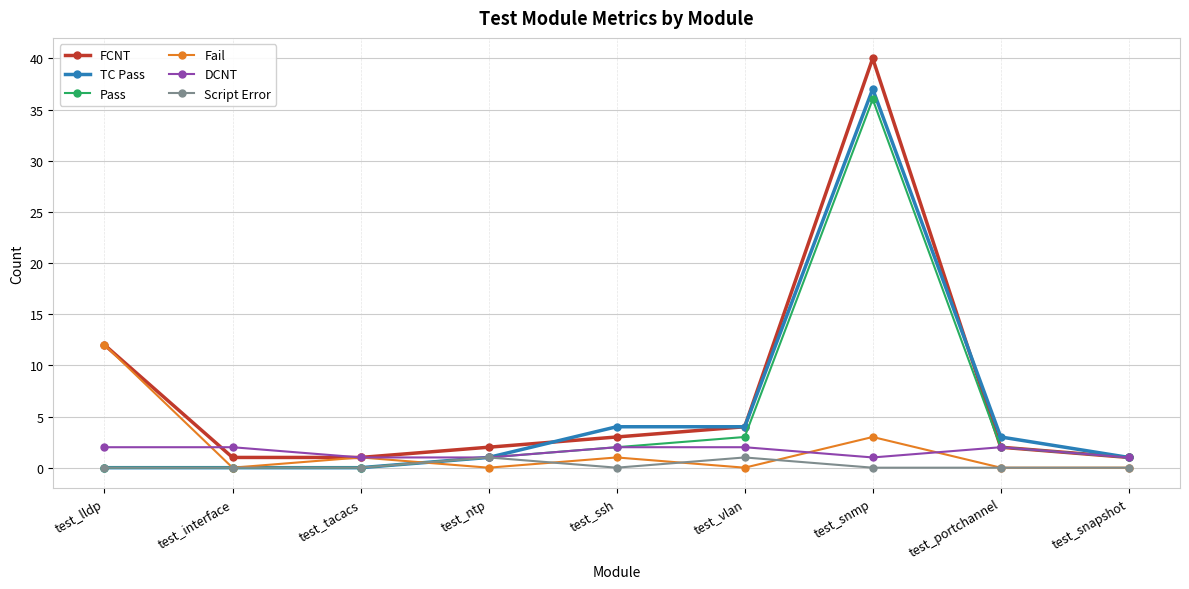

What is the sum of the Fail values at test_ntp and test_ssh?

1